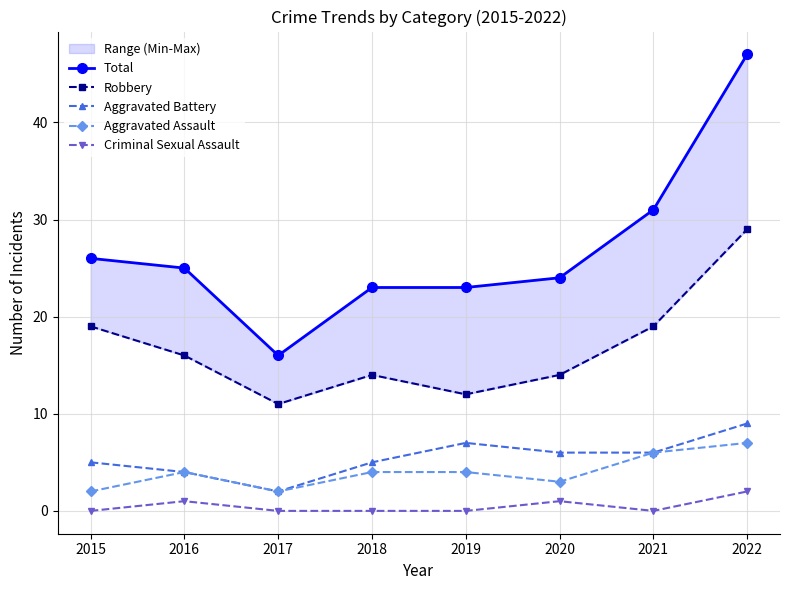

At which label does Aggravated Battery first exceed 6?

2019